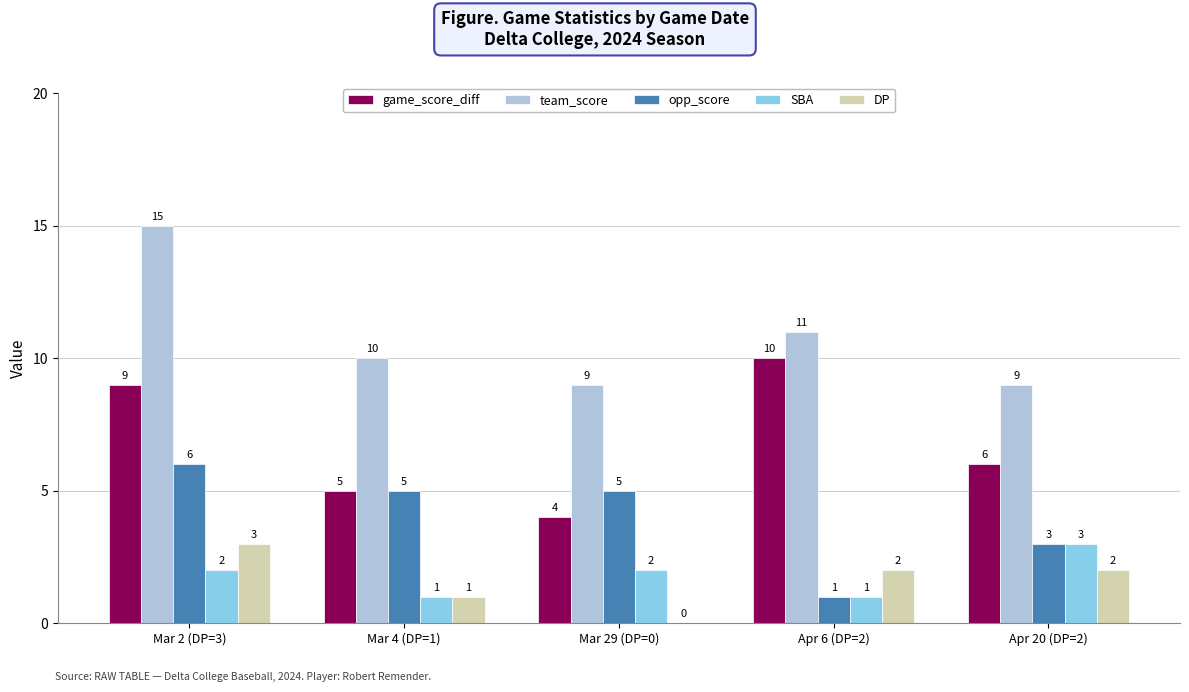

Where does the team_score series first go above 10?

Mar 2 (DP=3)